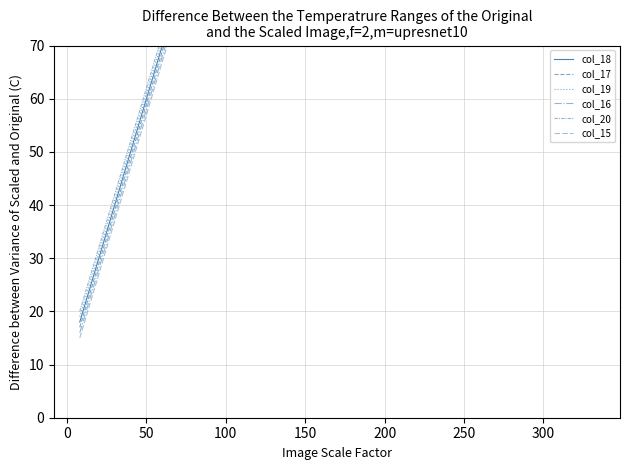

How many lines are shown in the chart?

6